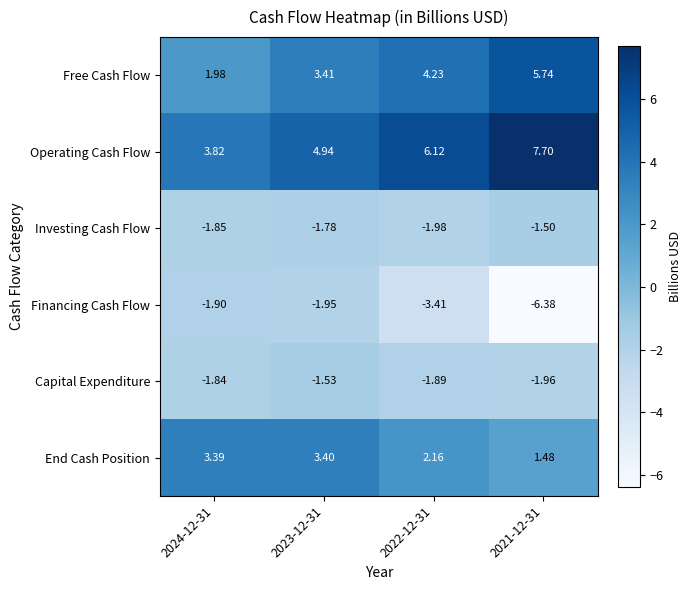

Which series has the largest range (max minus min)?

Financing Cash Flow